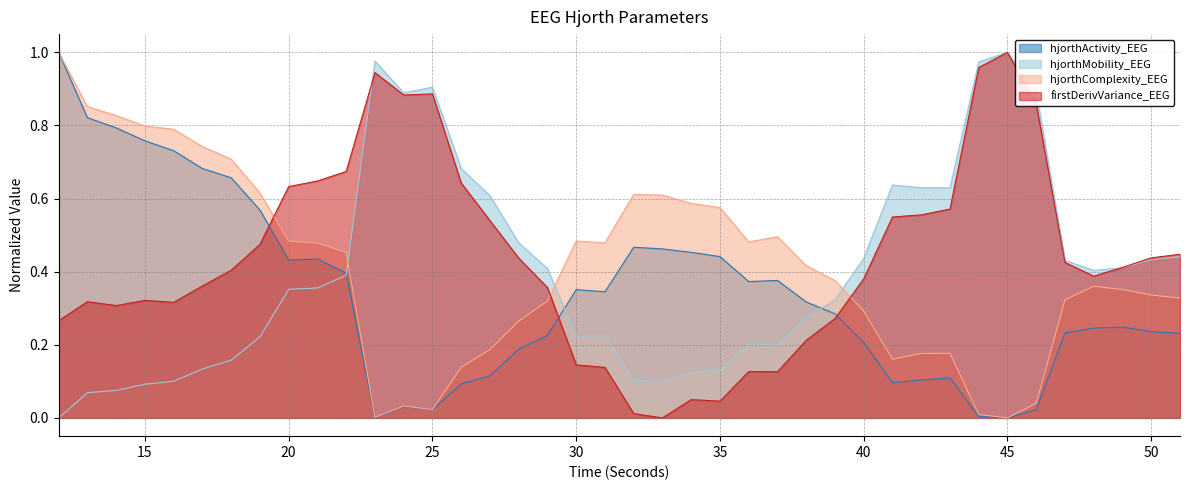

Reading right to left, what are all the values shown in this chart?

hjorthActivity_EEG: 0.2	0.2	0.2	0.2	0.2	0.0	0.0	0.0	0.1	0.1	0.1	0.2	0.3	0.3	0.4	0.4	0.4	0.5	0.5	0.5	0.3	0.4	0.2	0.2	0.1	0.1	0.0	0.0	0.0	0.4	0.4	0.4	0.6	0.7	0.7	0.7	0.8	0.8	0.8	1.0
hjorthMobility_EEG: 0.4	0.4	0.4	0.4	0.4	0.9	1.0	1.0	0.6	0.6	0.6	0.4	0.3	0.3	0.2	0.2	0.1	0.1	0.1	0.1	0.2	0.2	0.4	0.5	0.6	0.7	0.9	0.9	1.0	0.4	0.4	0.4	0.2	0.2	0.1	0.1	0.1	0.1	0.1	0.0
hjorthComplexity_EEG: 0.3	0.3	0.4	0.4	0.3	0.0	0.0	0.0	0.2	0.2	0.2	0.3	0.4	0.4	0.5	0.5	0.6	0.6	0.6	0.6	0.5	0.5	0.3	0.3	0.2	0.1	0.0	0.0	0.0	0.5	0.5	0.5	0.6	0.7	0.7	0.8	0.8	0.8	0.9	1.0
firstDerivVariance_EEG: 0.4	0.4	0.4	0.4	0.4	0.9	1.0	1.0	0.6	0.6	0.5	0.4	0.3	0.2	0.1	0.1	0.0	0.1	0.0	0.0	0.1	0.1	0.4	0.4	0.5	0.6	0.9	0.9	0.9	0.7	0.6	0.6	0.5	0.4	0.4	0.3	0.3	0.3	0.3	0.3